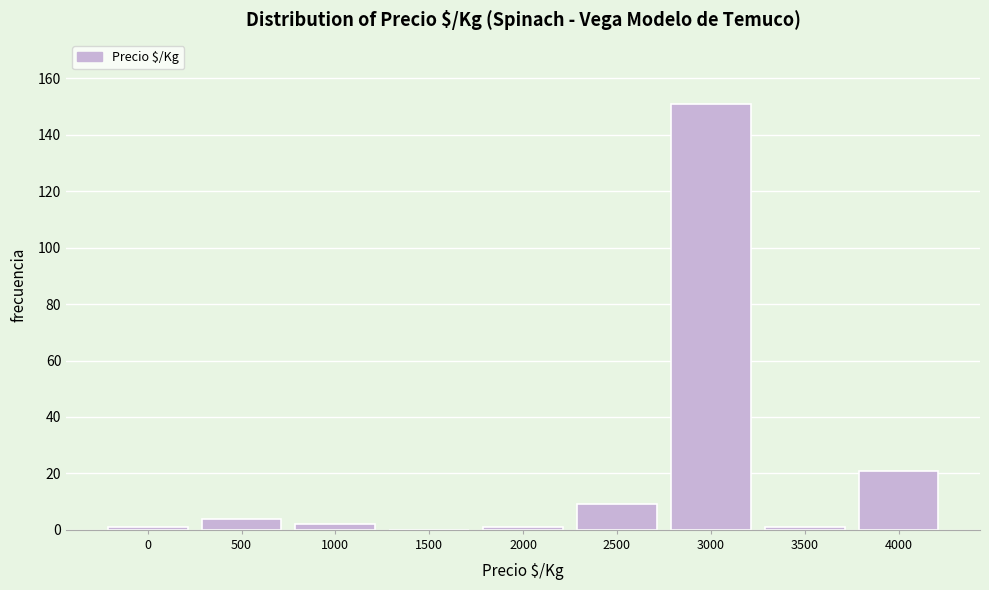

Reading left to right, what are all the values shown in this chart?

0=1	500=4	1000=2	1500=0	2000=1	2500=9	3000=151	3500=1	4000=21